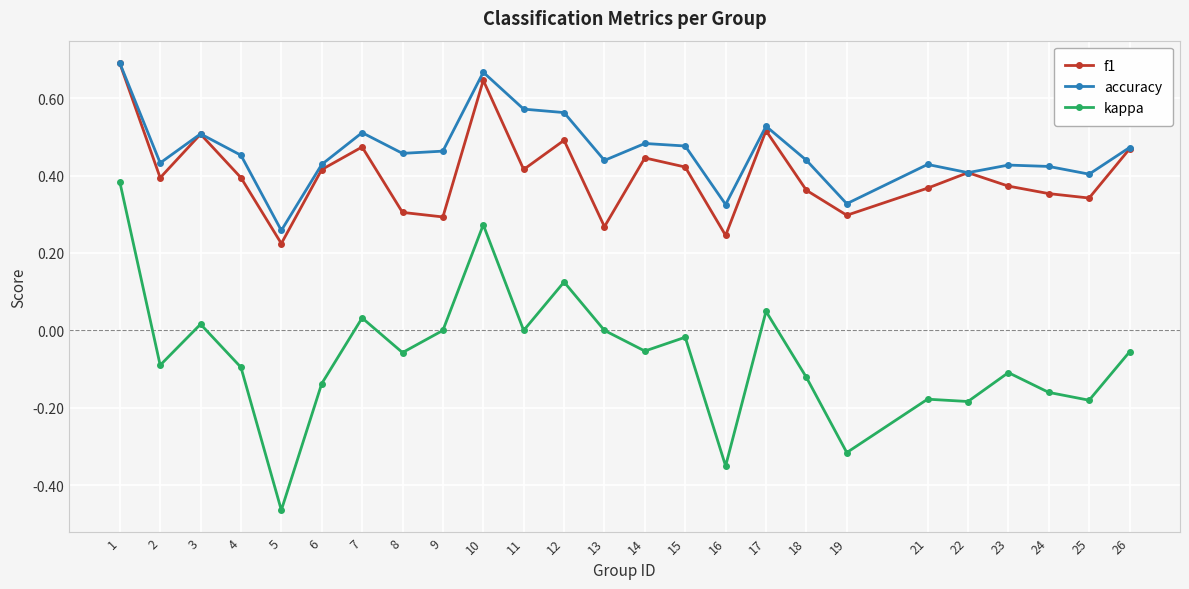

Which category has the lowest value in the kappa series?

5